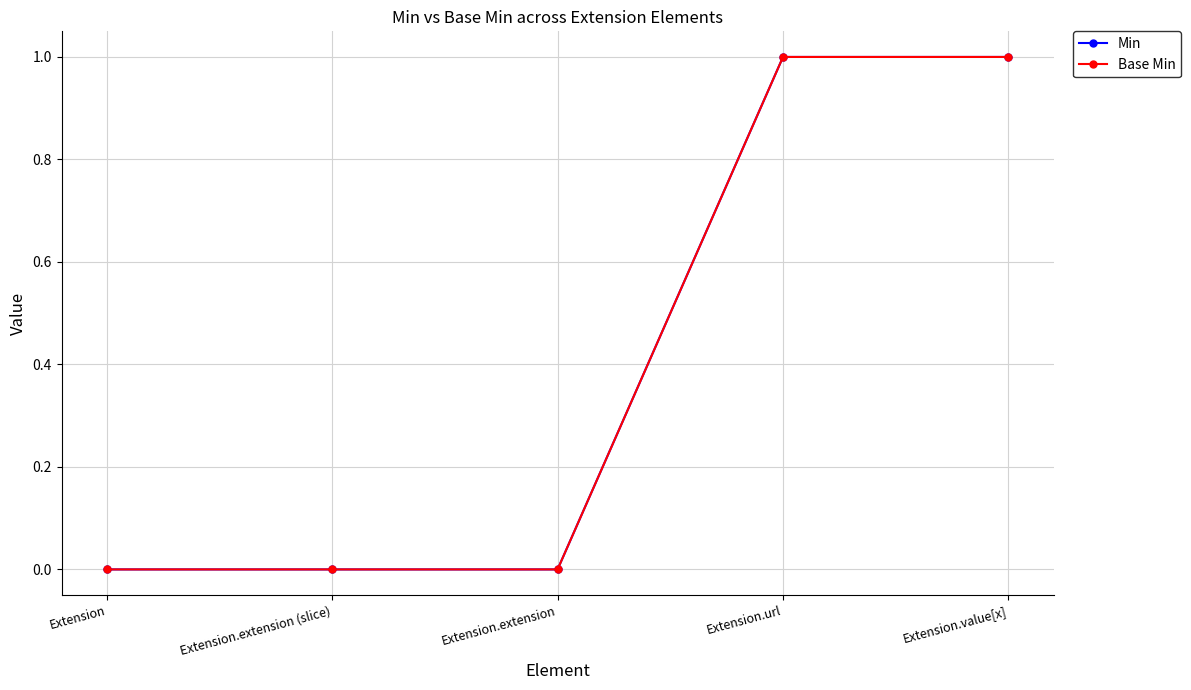

Is the value of Min at Extension.extension (slice) greater than the value of Base Min at Extension.extension (slice)?

No